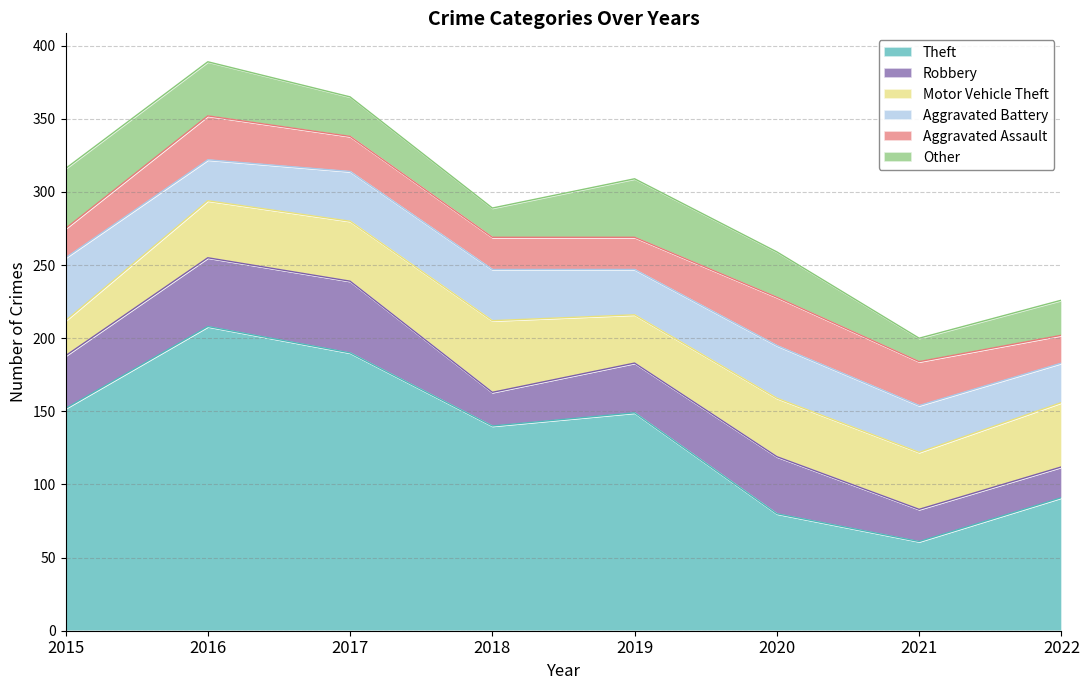

Is it true that Other equals 20 at 2018?

True